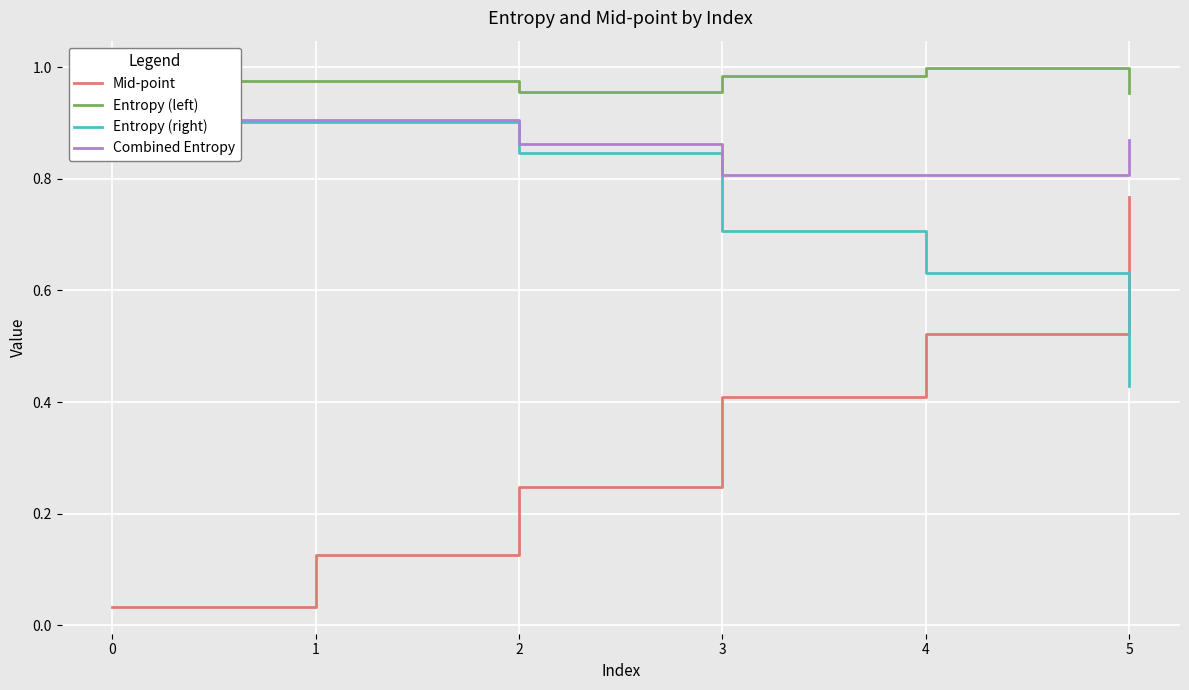

What is the difference between the highest and lowest values at 0?

0.9